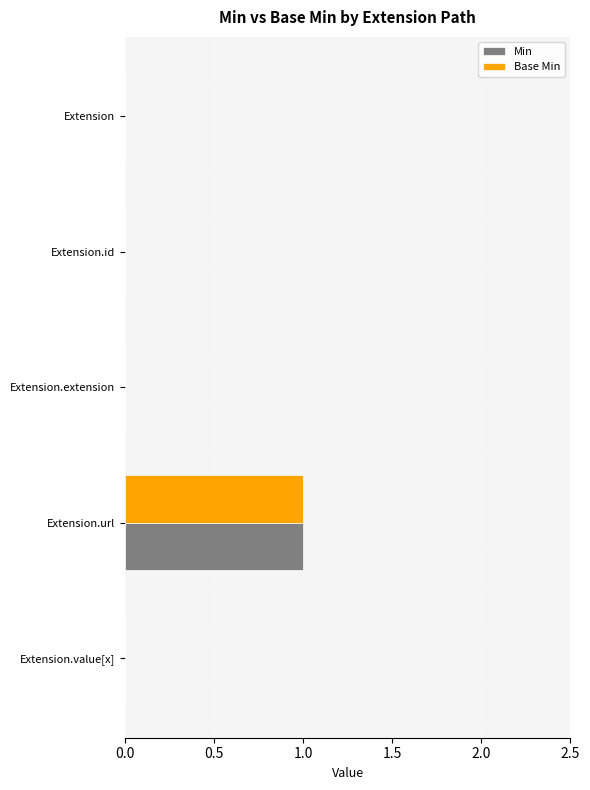

At which label does Base Min reach its peak?

Extension.url